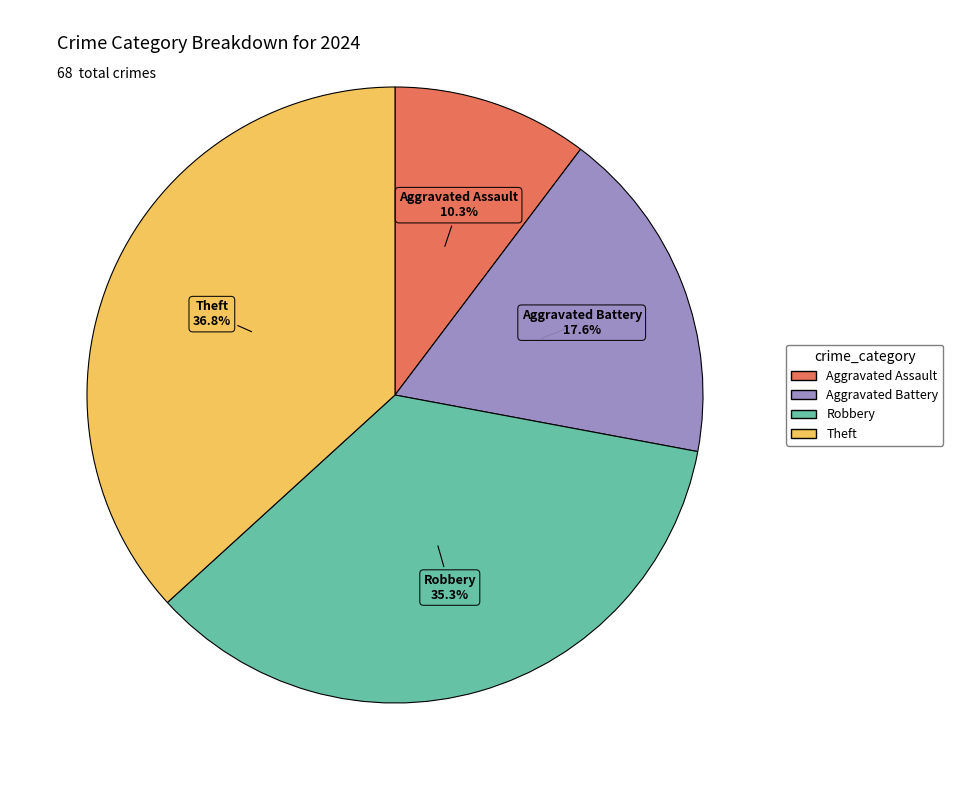

Is it true that Theft is 24% of the pie?

False